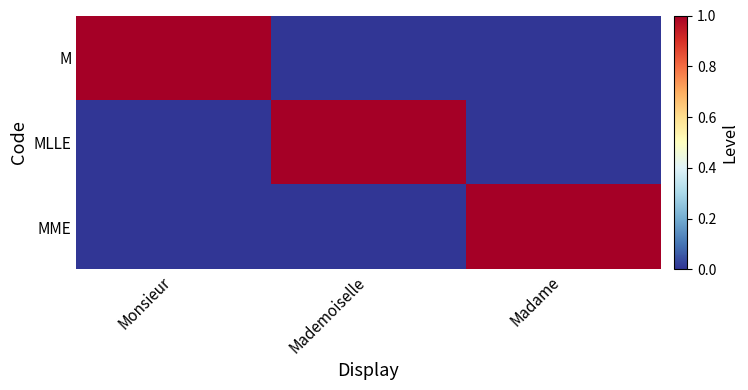

At which category does the chart reach its peak across all series?

Monsieur